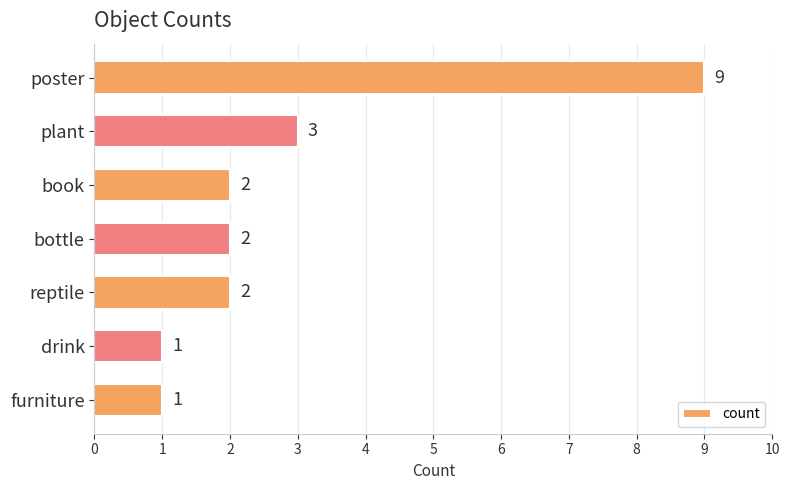

What is the average value?

3